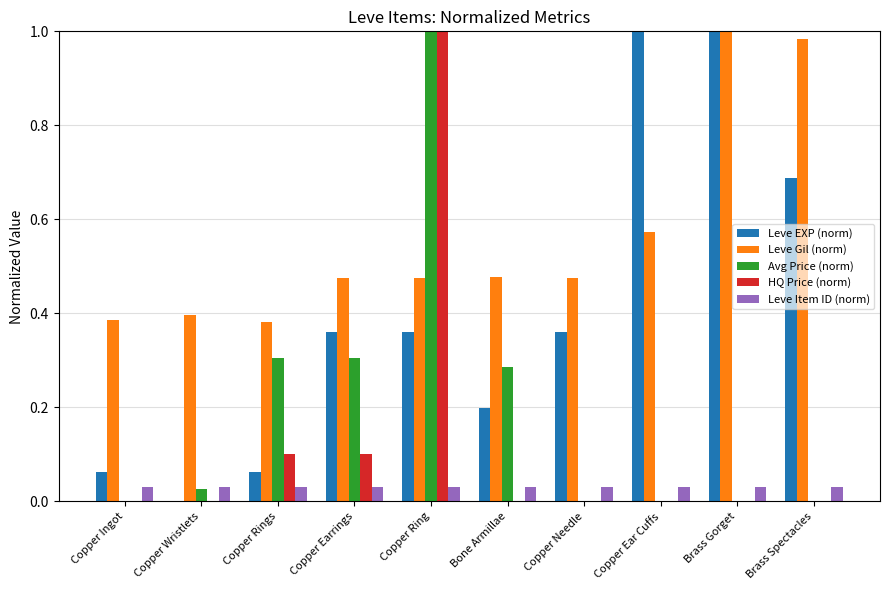

The value of Leve EXP (norm) at Copper Ring is 0.4. True or false?

True